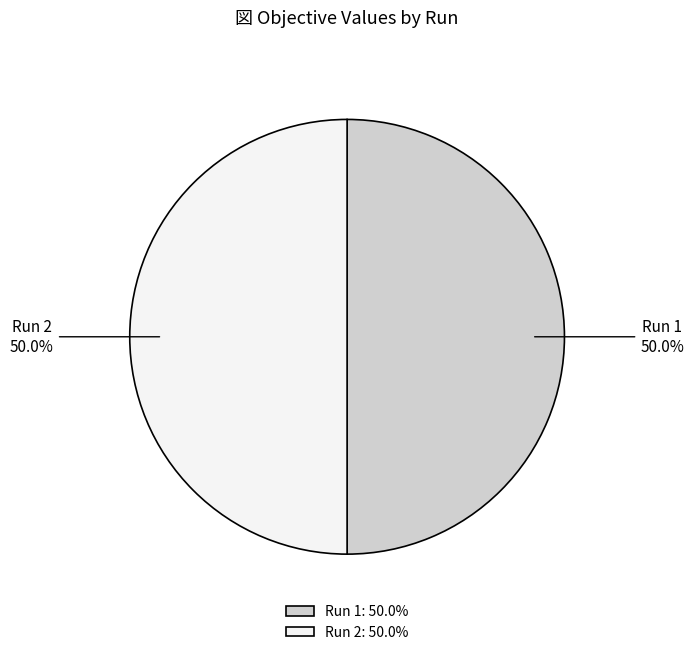

How many slices are in this pie chart?

2